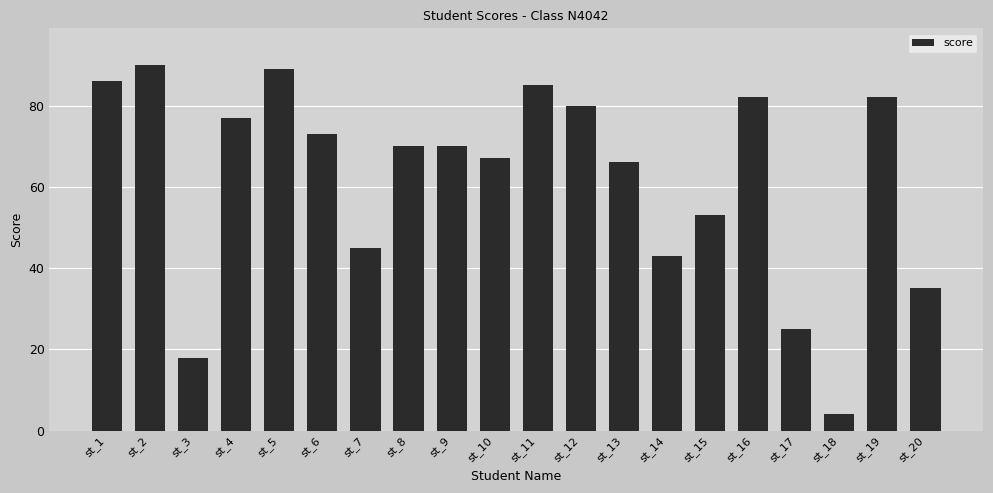

What is the ratio of the value at st_9 to the value at st_3?

3.9